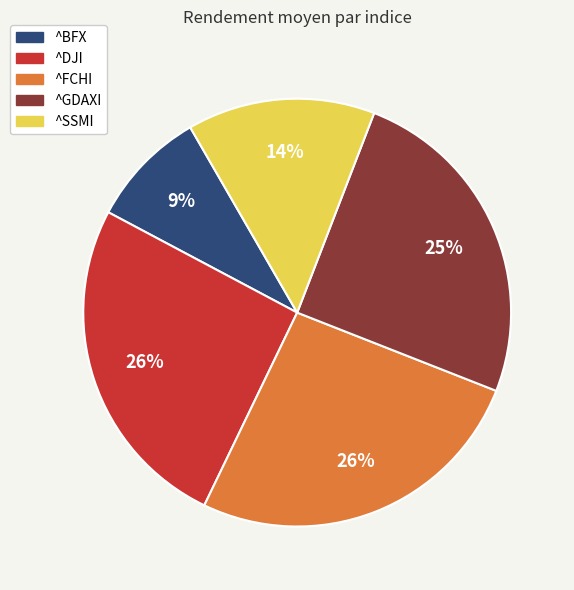

Which slice is the smallest?

^BFX